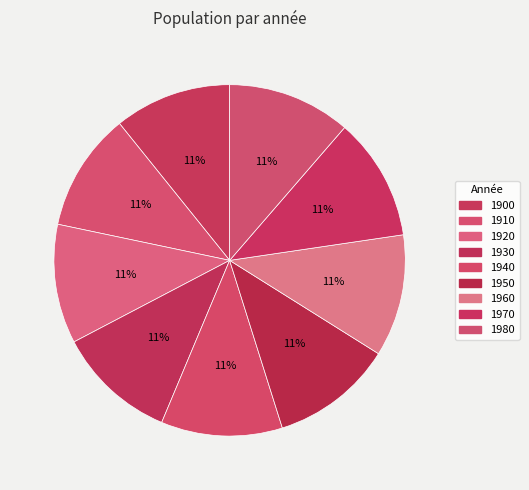

How many slices are in this pie chart?

9